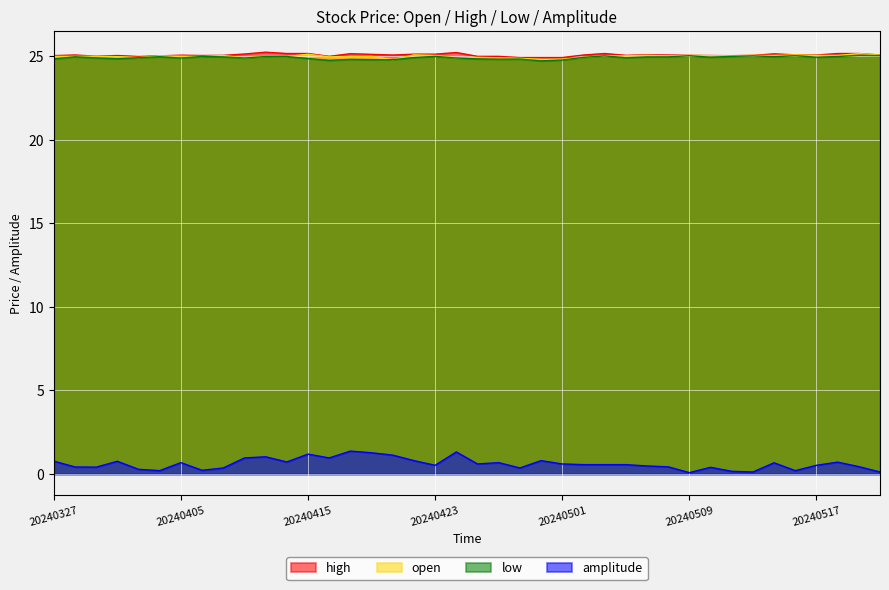

At which category does amplitude reach its first local valley?

20240401